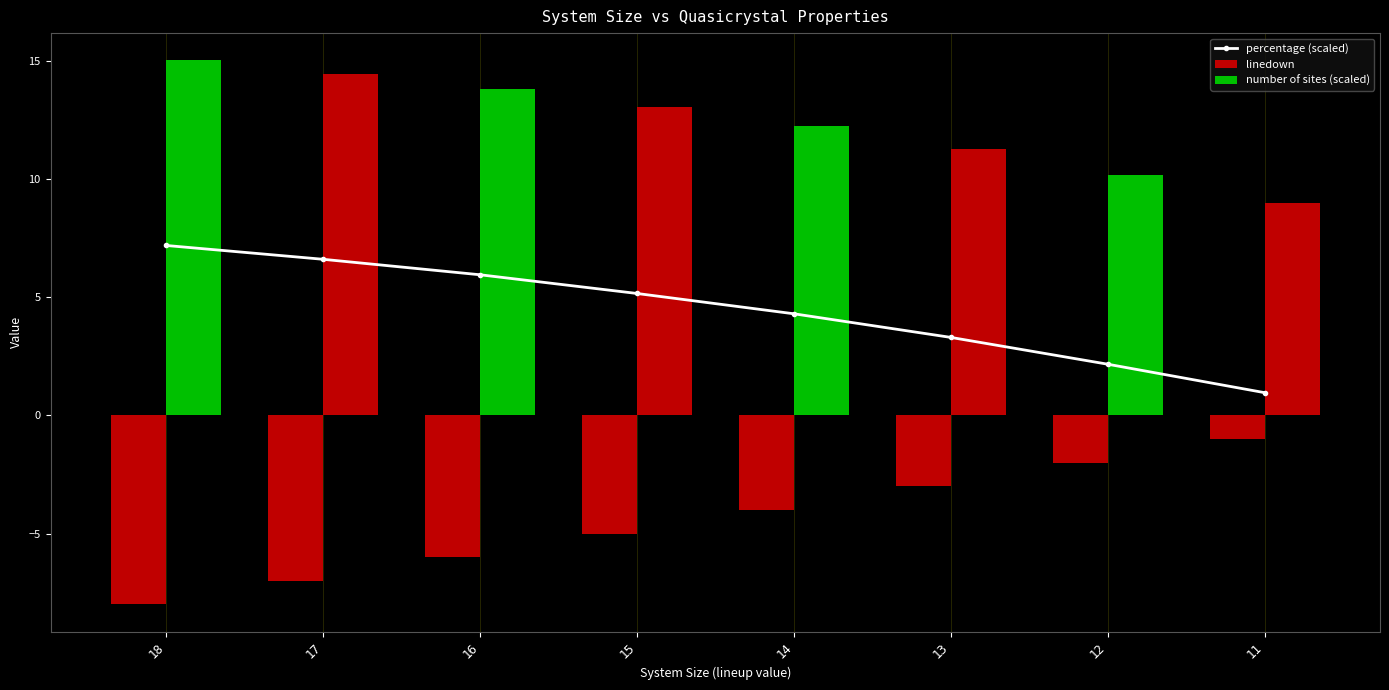

At which label is number of sites (scaled) closest to 12?

14